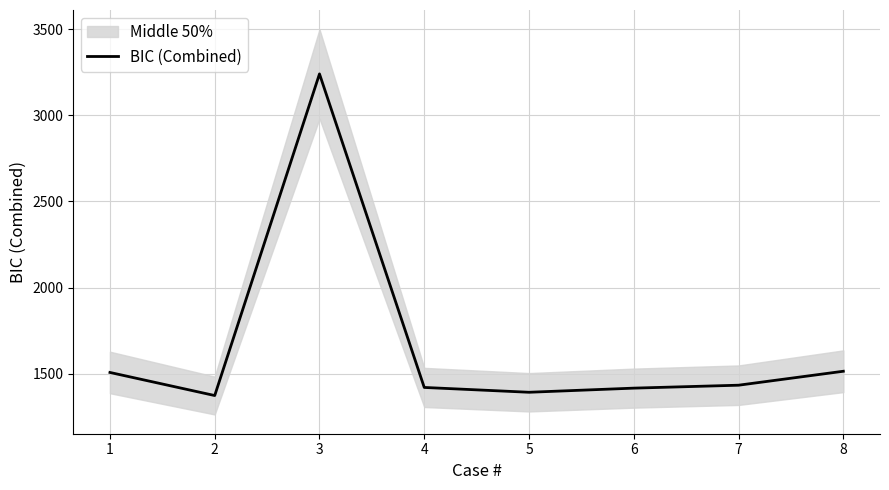

What is the minimum value shown in the chart?

1373